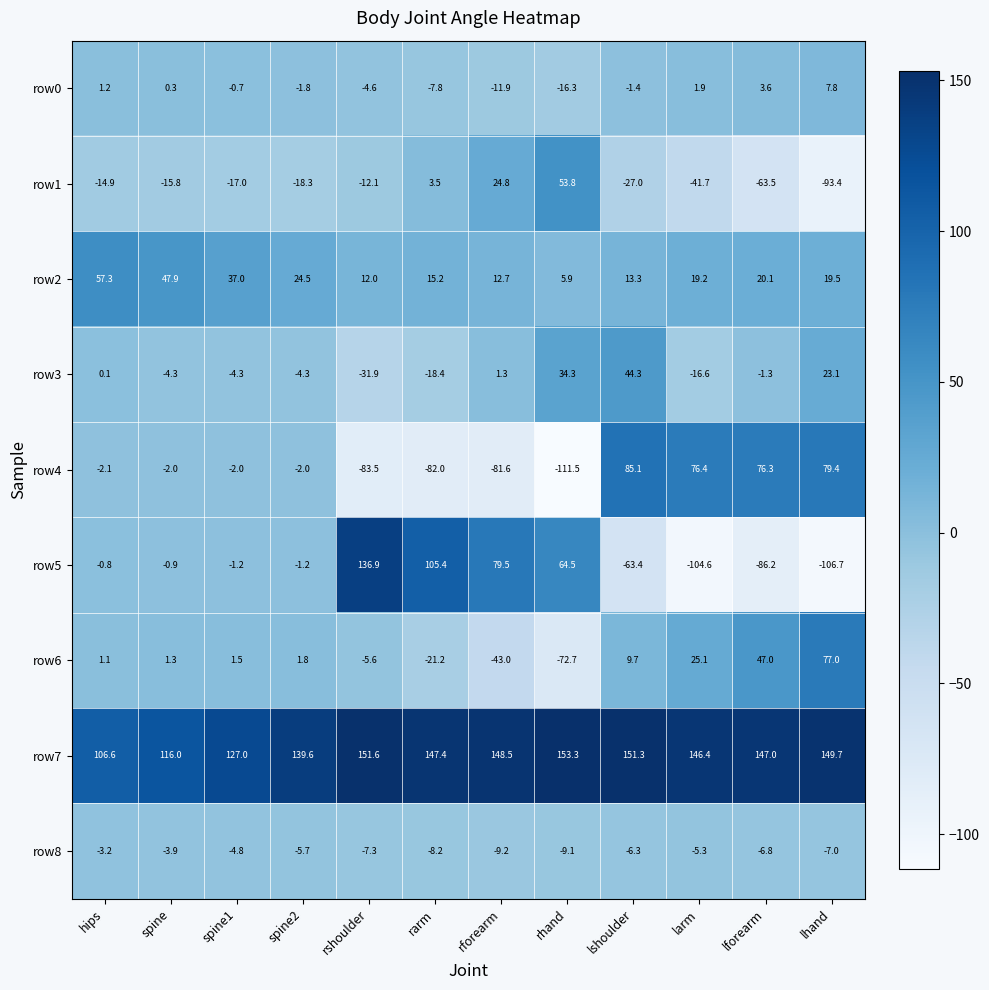

Which series has the largest total across all categories?

row7